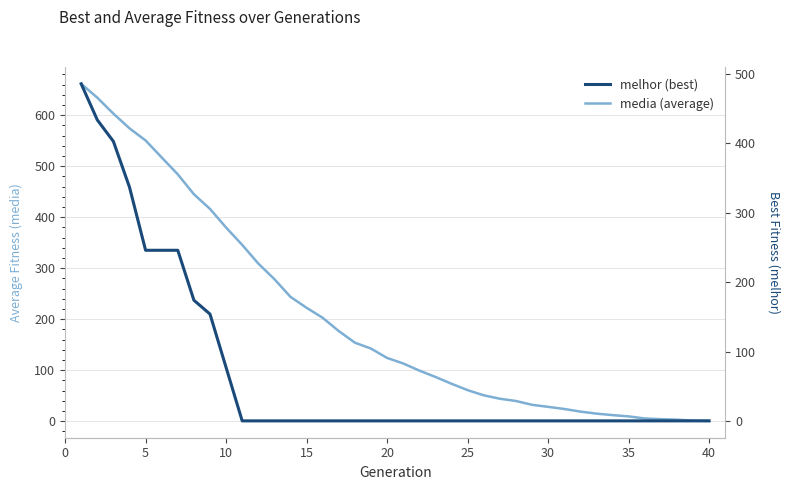

What is the spread (max minus min) of values at 0?

200.6